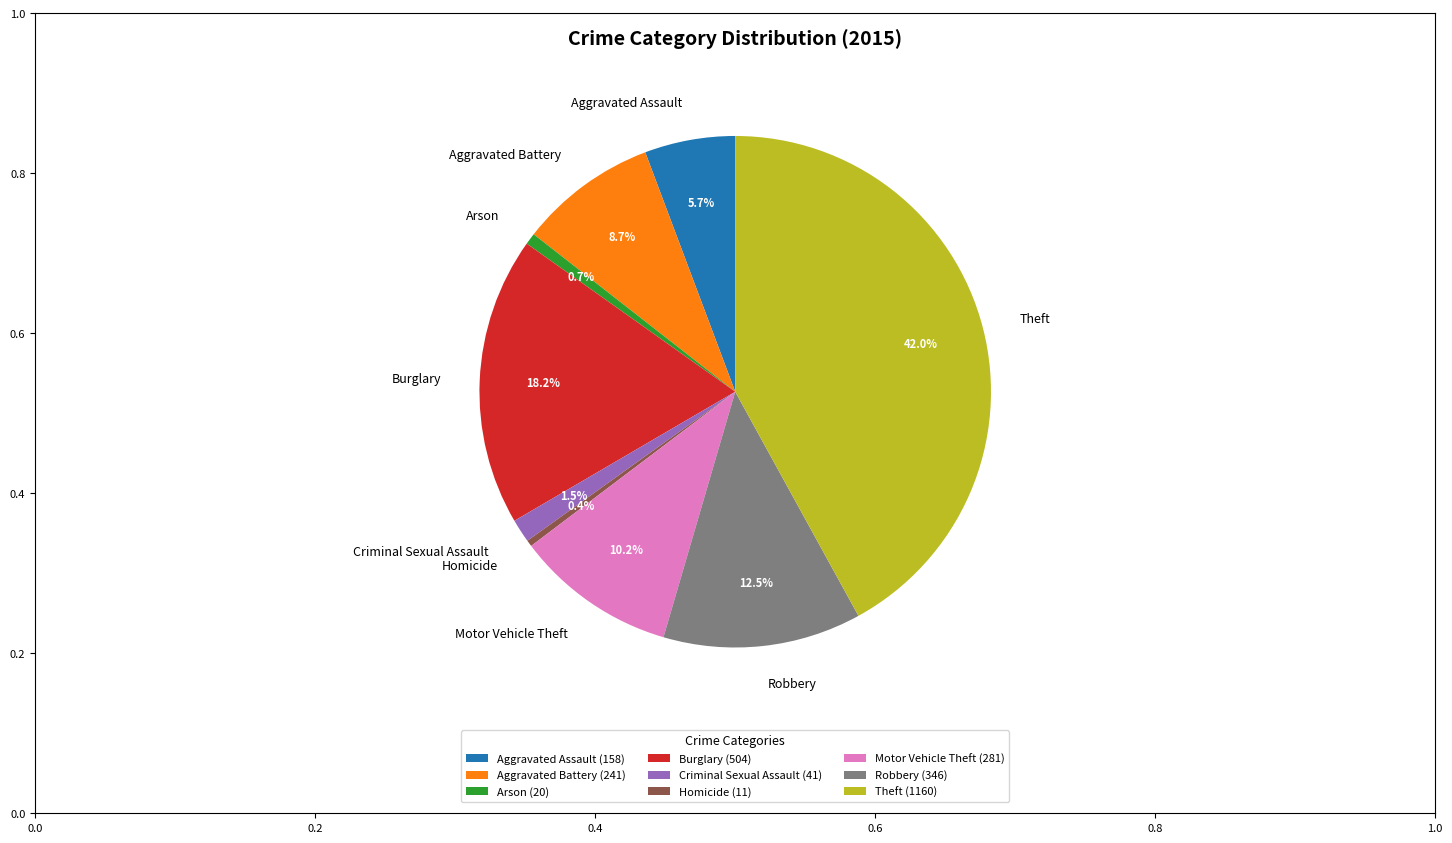

To the nearest percent, what is the average slice percentage?

11%